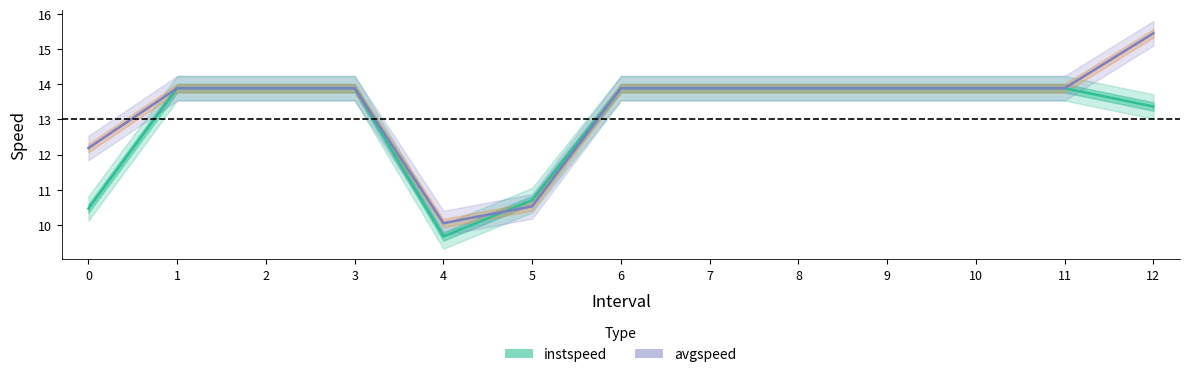

Which series changed the most between 1 and 6?

instspeed